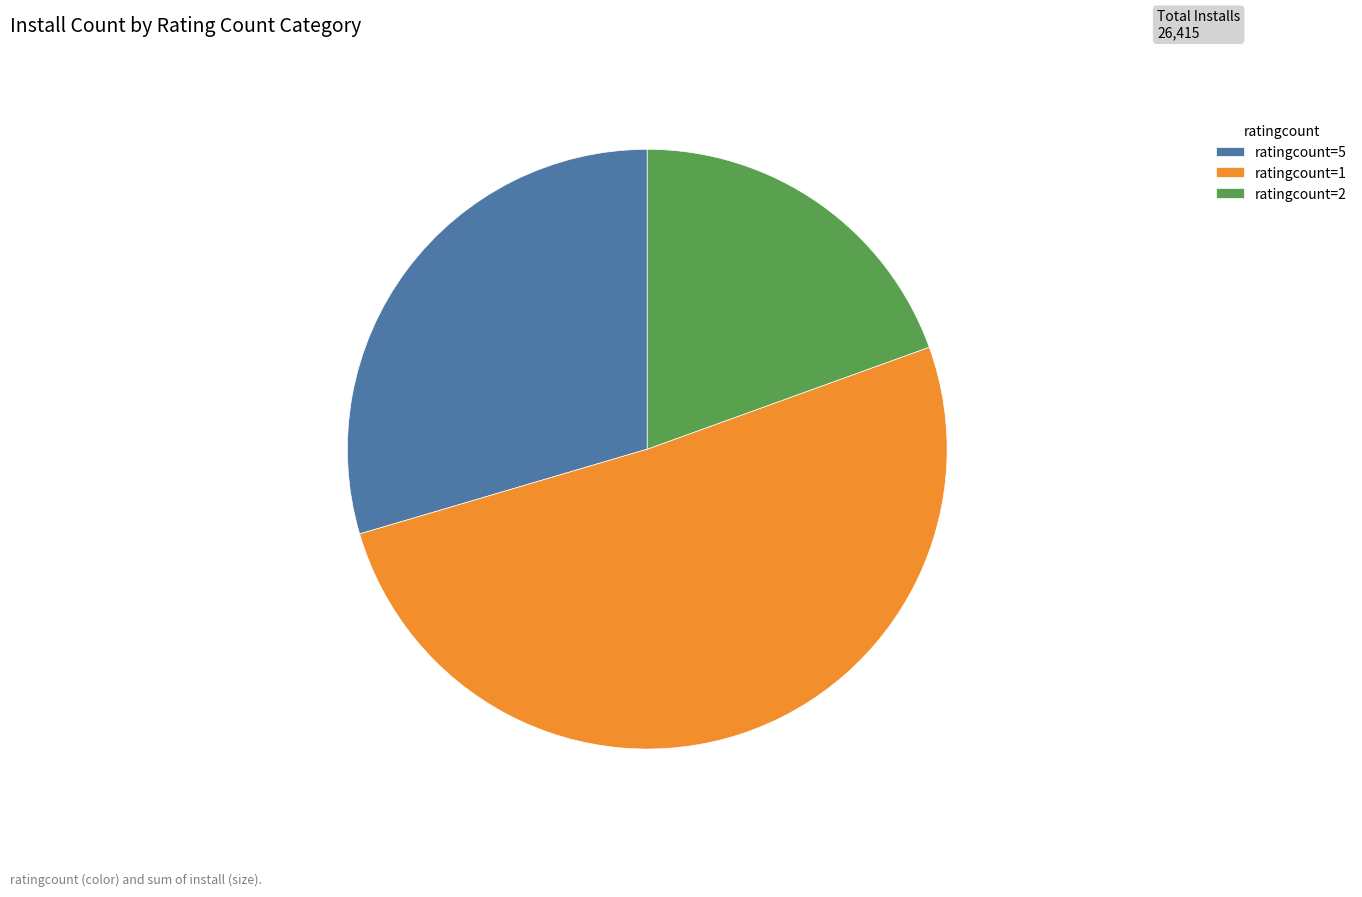

Which slice is the smallest?

ratingcount=2